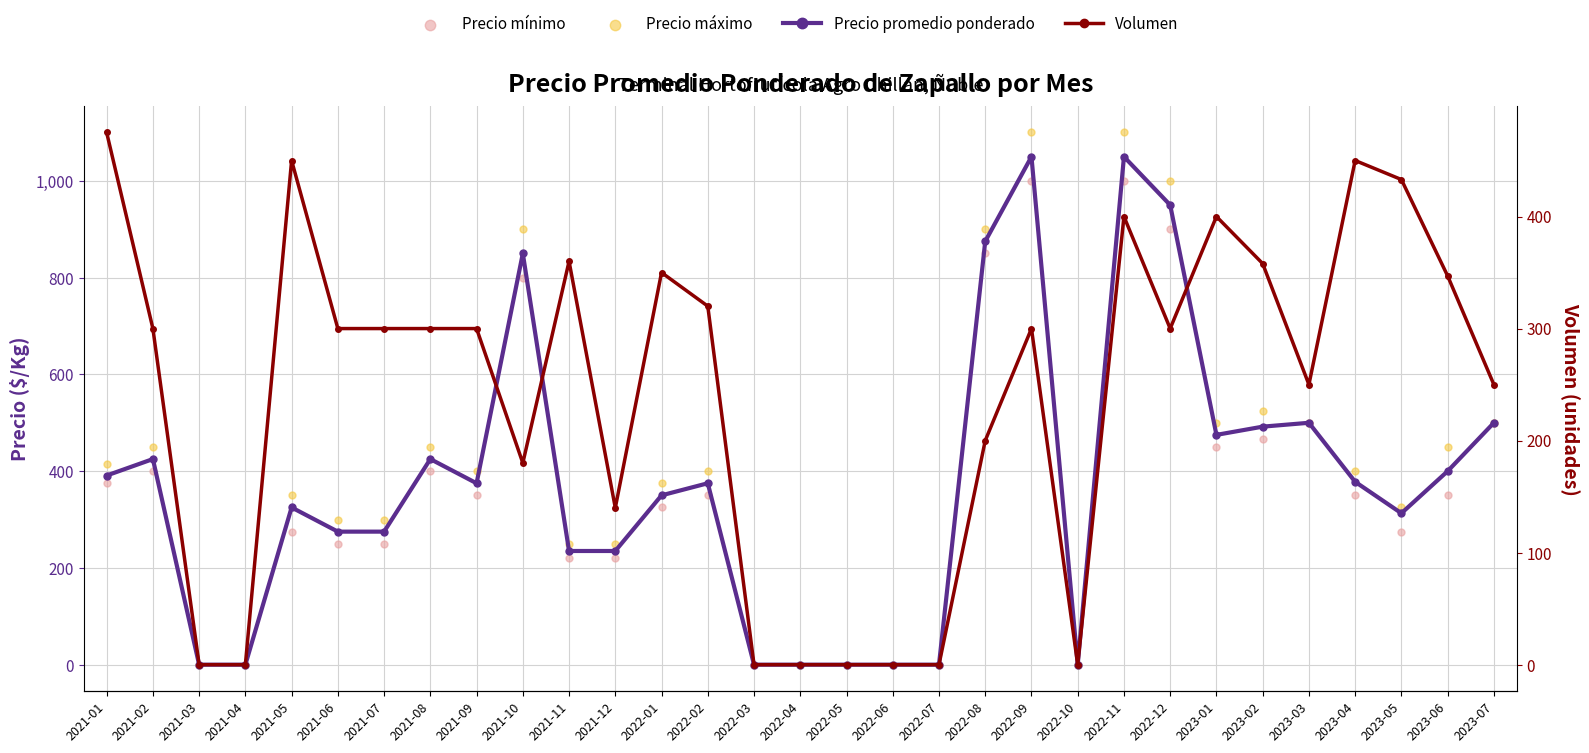

Which series has the largest total across all categories?

Precio máximo